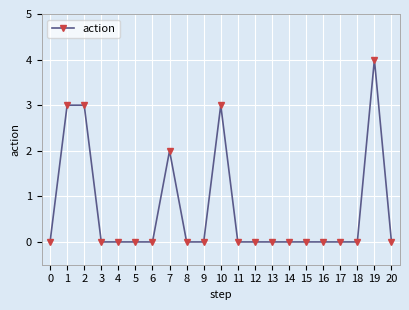

True or false: there are more than 2 points higher than both neighbors.

True